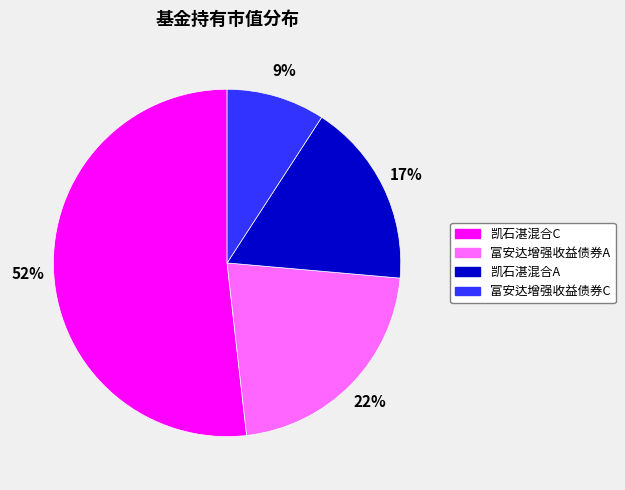

The 富安达增强收益债券C slice represents 9% of the pie. True or false?

True